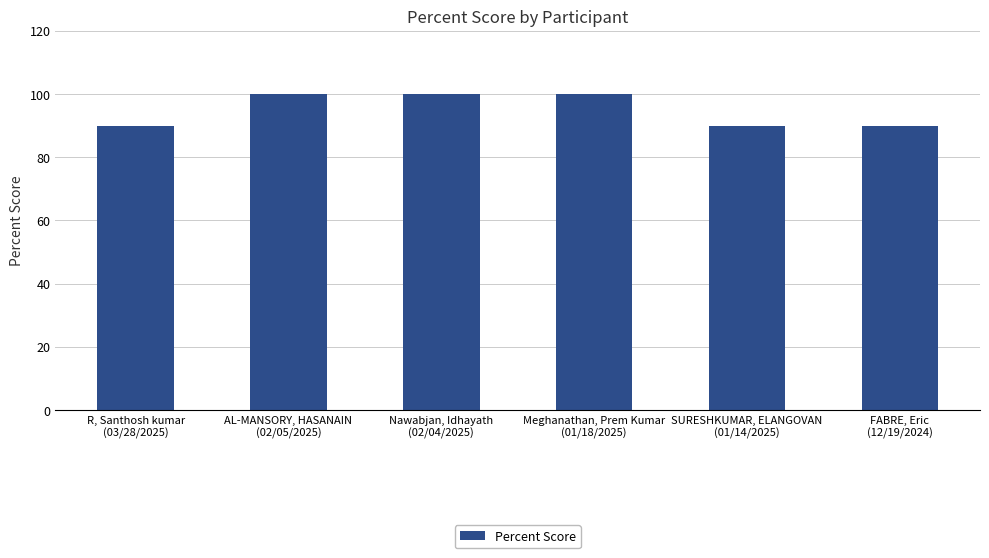

Is it true that the value at SURESHKUMAR, ELANGOVAN
(01/14/2025) is 21?

False